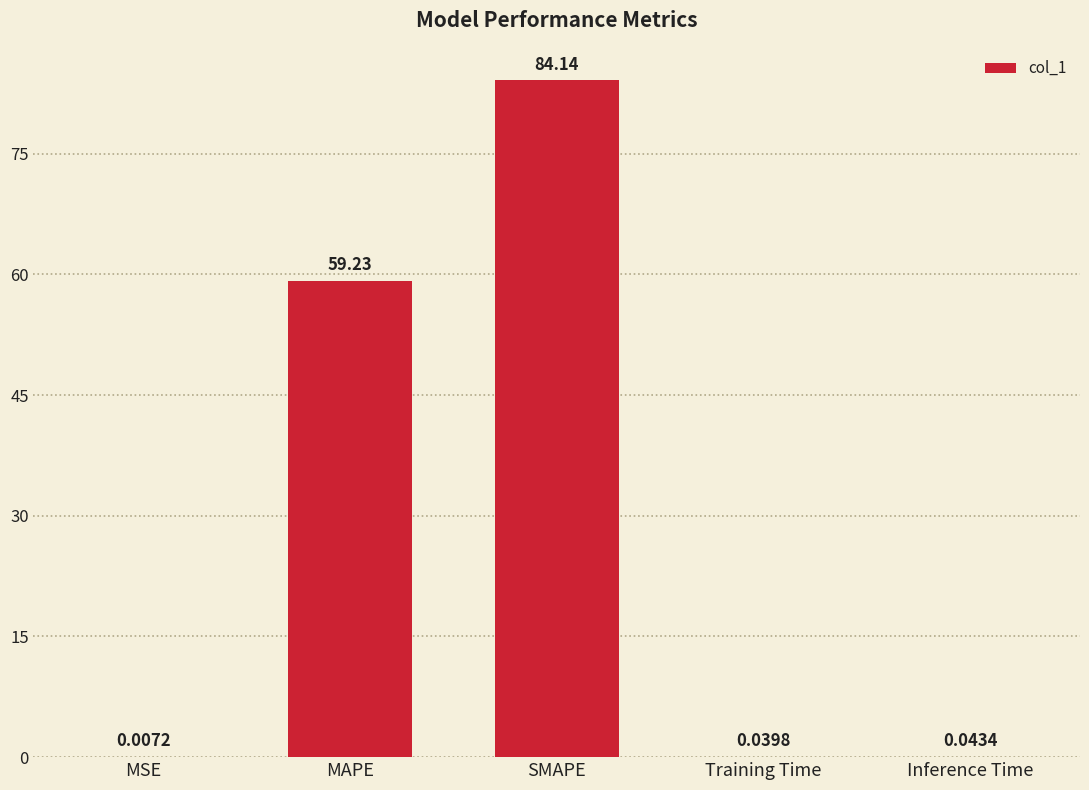

At which label is the value closest to 42?

MAPE